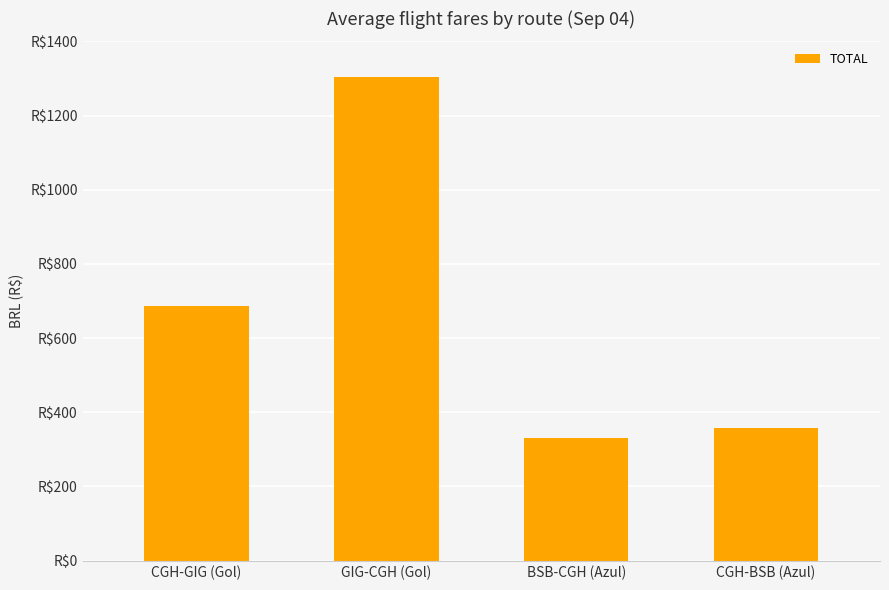

Does the chart contain stacked bars?

No